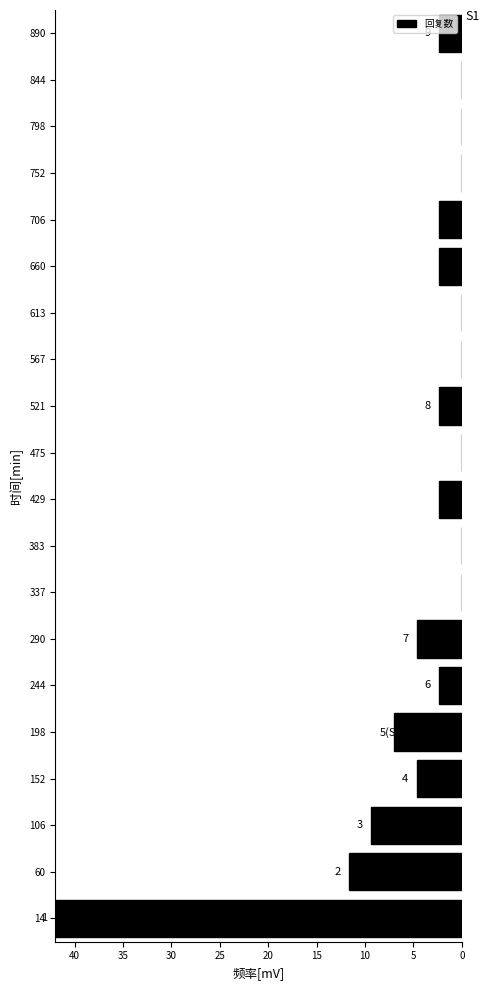

Reading top to bottom, extract all data points from this chart.

890=2.3	844=0.0	798=0.0	752=0.0	706=2.3	660=2.3	613=0.0	567=0.0	521=2.3	475=0.0	429=2.3	383=0.0	337=0.0	290=4.7	244=2.3	198=7.0	152=4.7	106=9.3	60=11.7	14=42.0